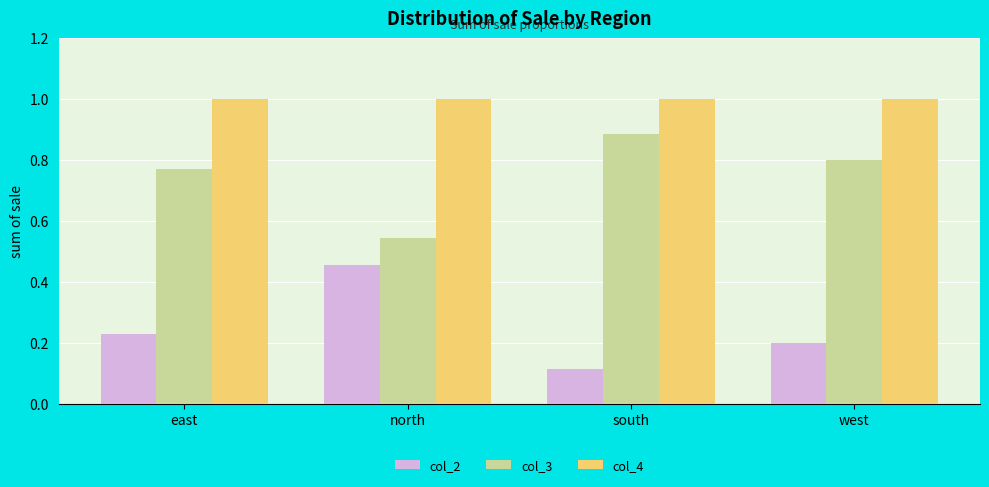

The col_4 series shows 1.0 at south. True or false?

True